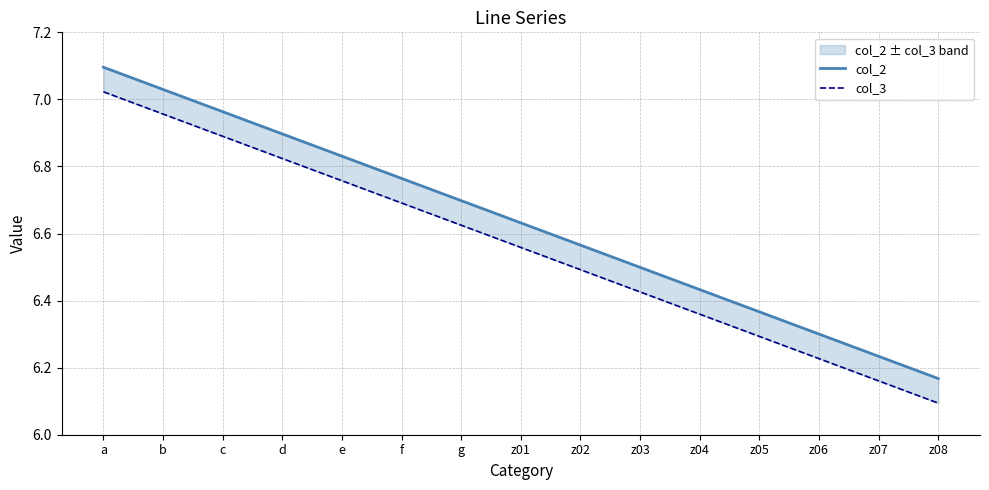

Which series has the widest spread of values?

col_2